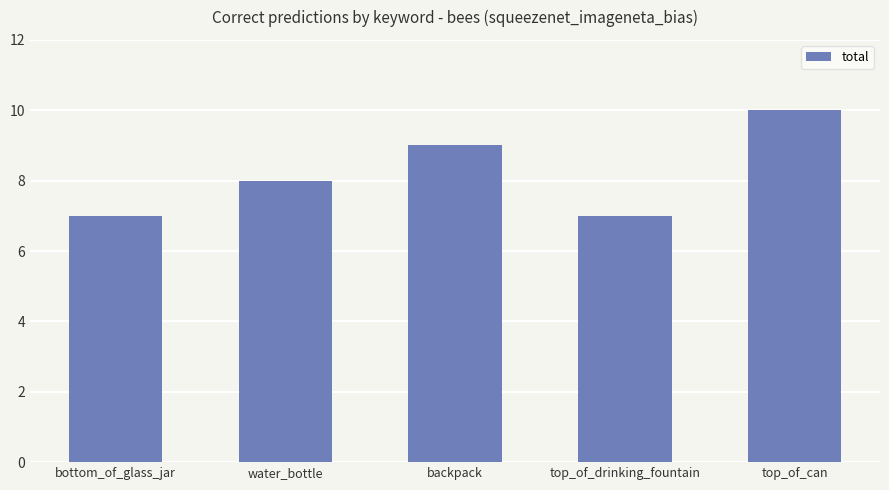

What is the difference between the maximum and minimum values?

3